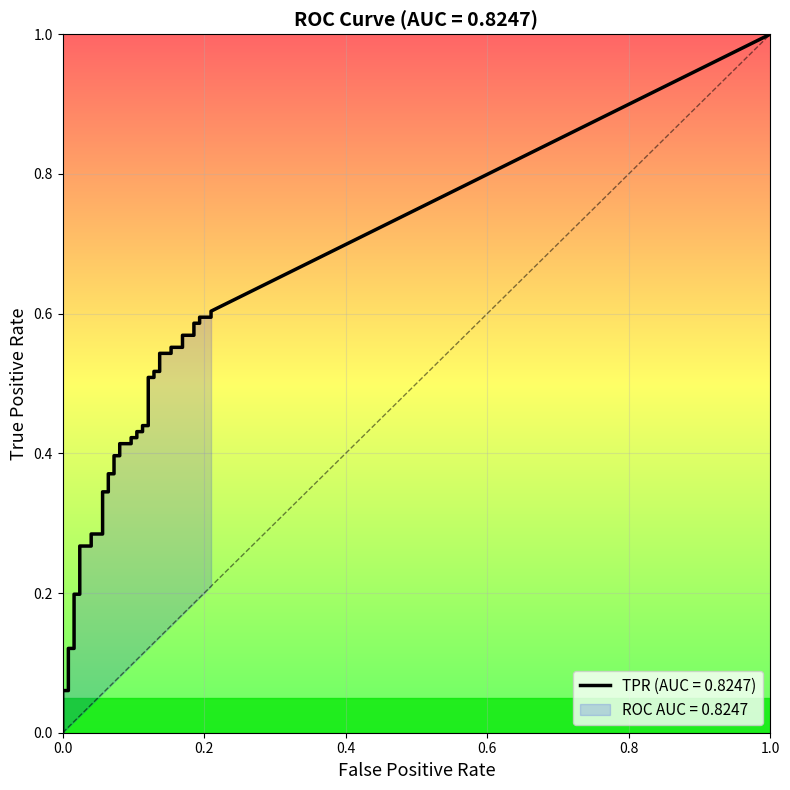

True or false: tpr and fpr cross at least once.

False